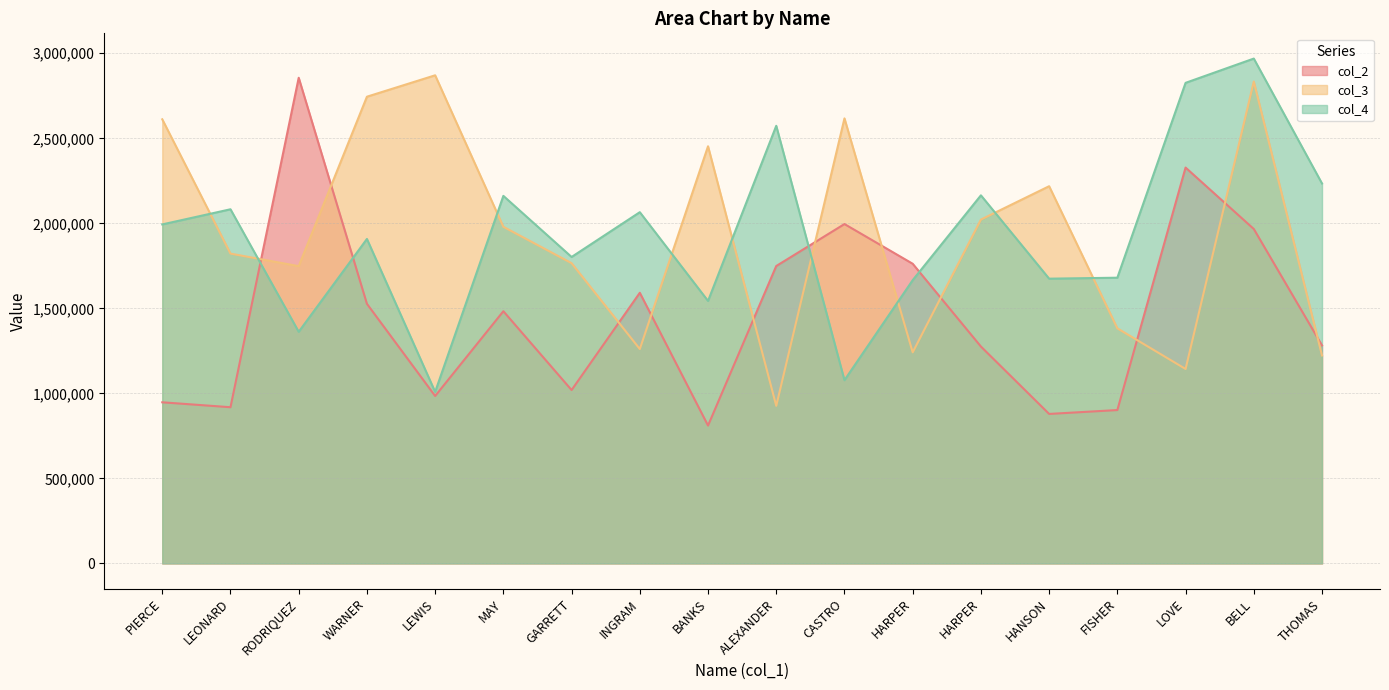

Is the value of col_3 at LOVE greater than the value of col_4 at LEONARD?

No